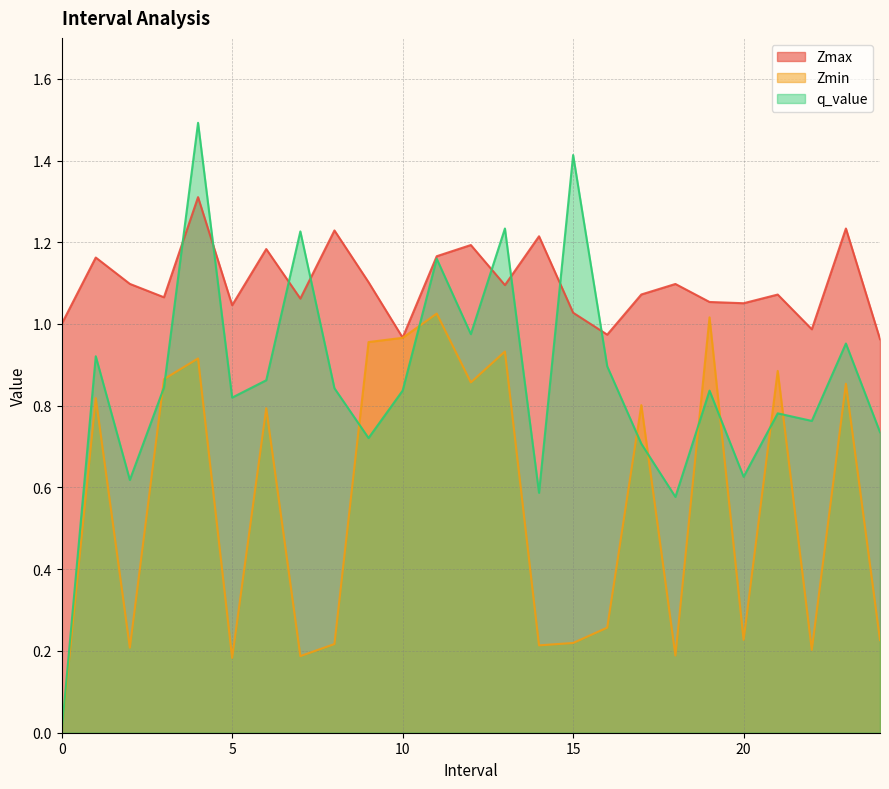

At which category is the sum across all series the highest?

4.0